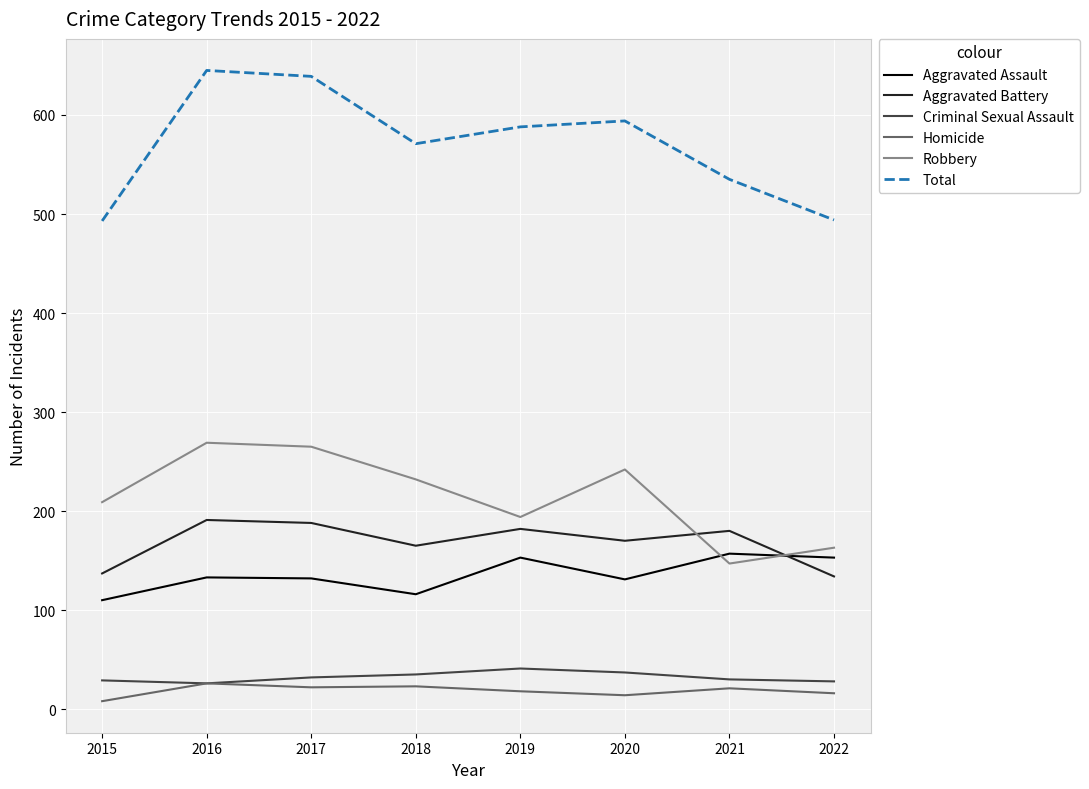

Which series has the largest total across all categories?

Total